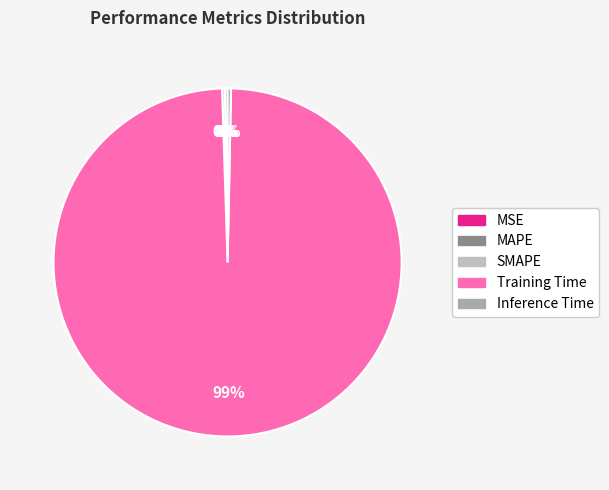

How many slices are in this pie chart?

5